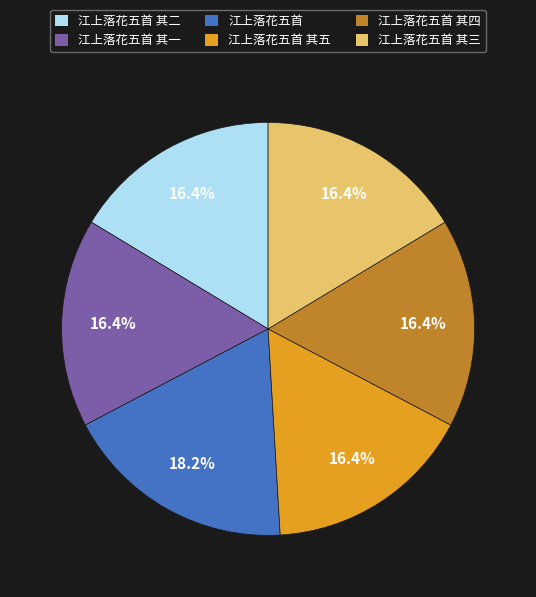

Is it true that 江上落花五首 其二 is 16% of the pie?

True